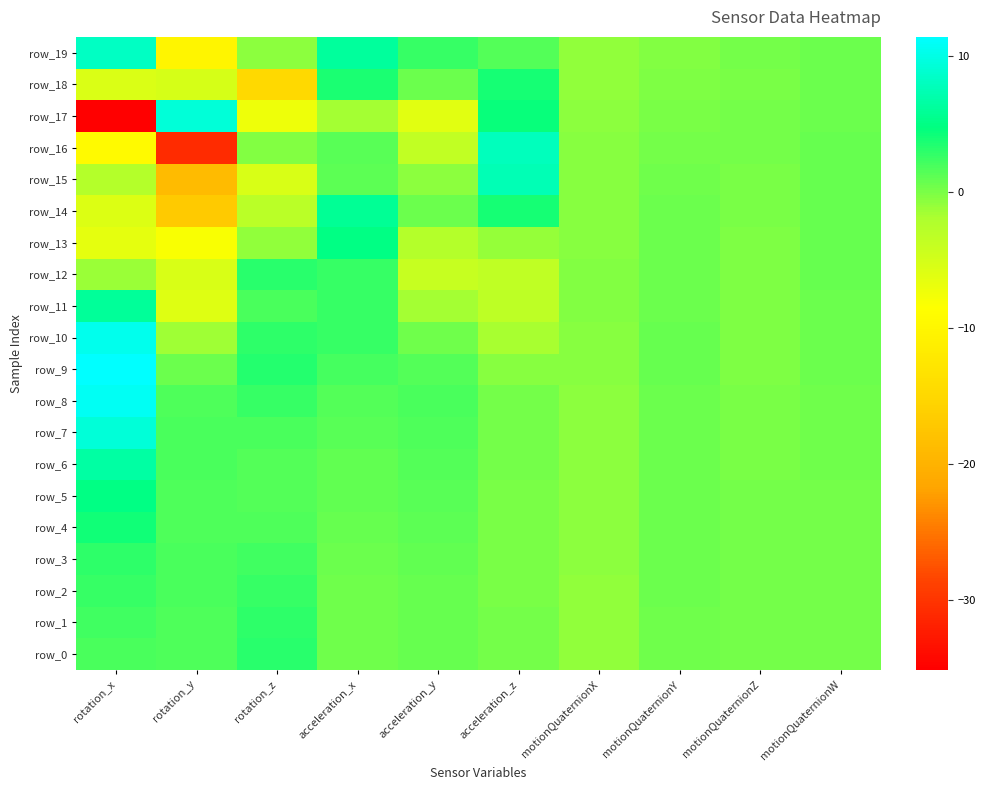

What is the spread (max minus min) of values at acceleration_x?

7.7